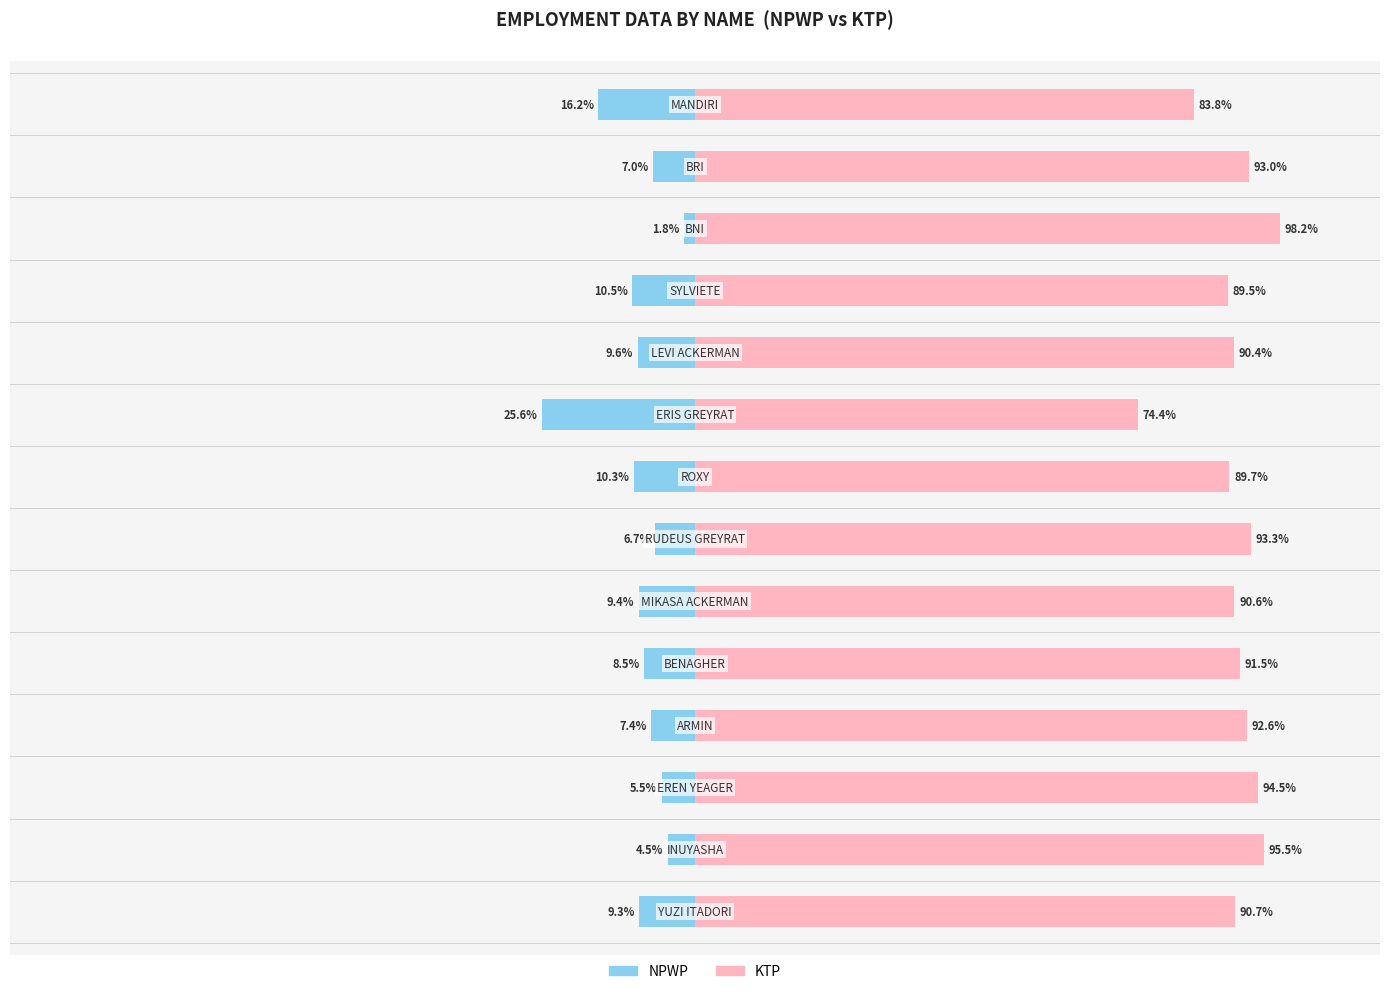

What is the difference between the highest and lowest values at 4?

100.0